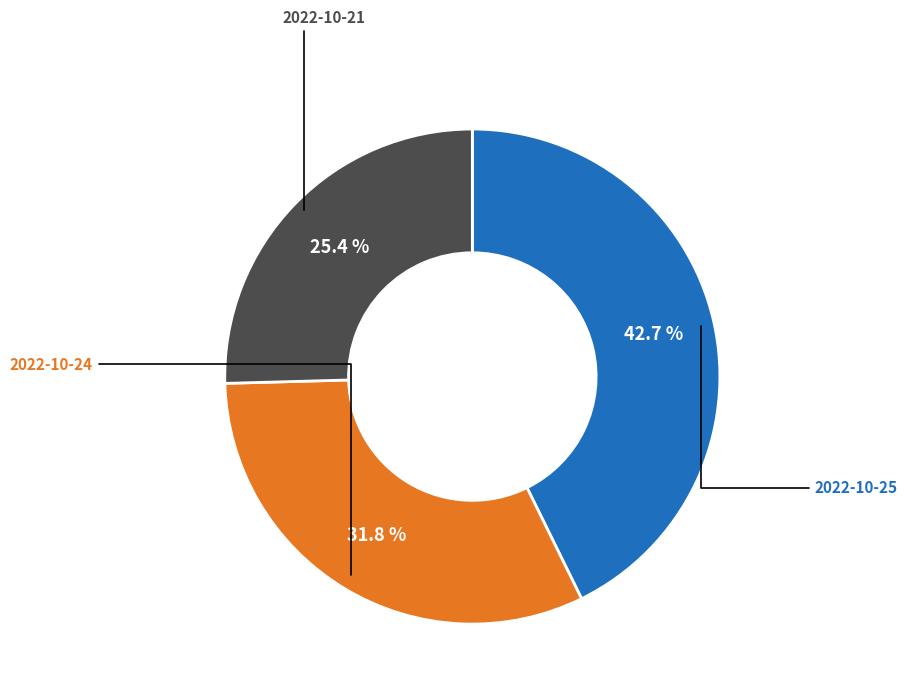

Is there any slice that represents more than half of the pie?

No